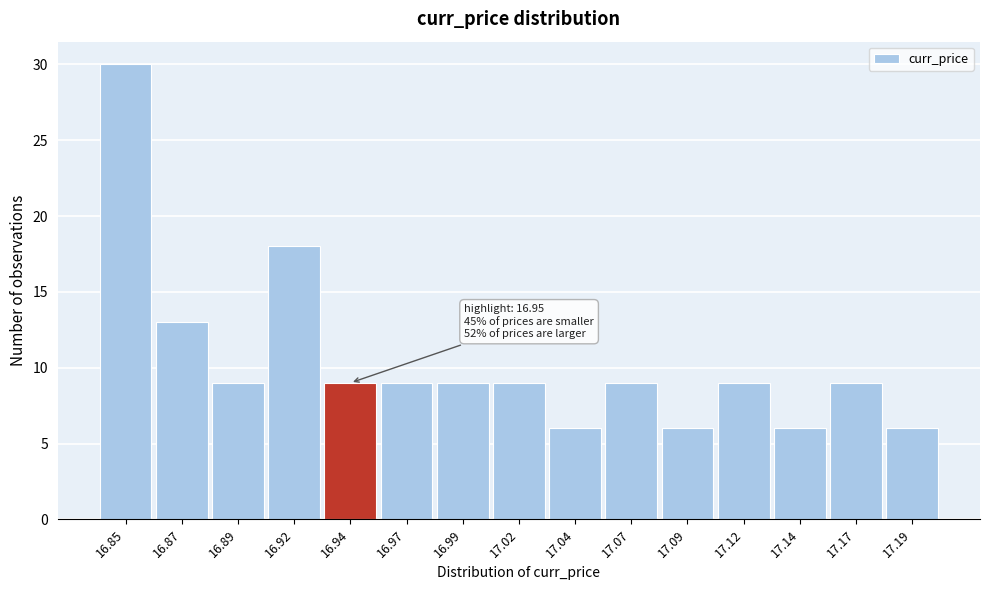

Reading right to left, transcribe all the data shown in this chart.

17.19=6	17.17=9	17.14=6	17.12=9	17.09=6	17.07=9	17.04=6	17.02=9	16.99=9	16.97=9	16.94=9	16.92=18	16.89=9	16.87=13	16.85=30